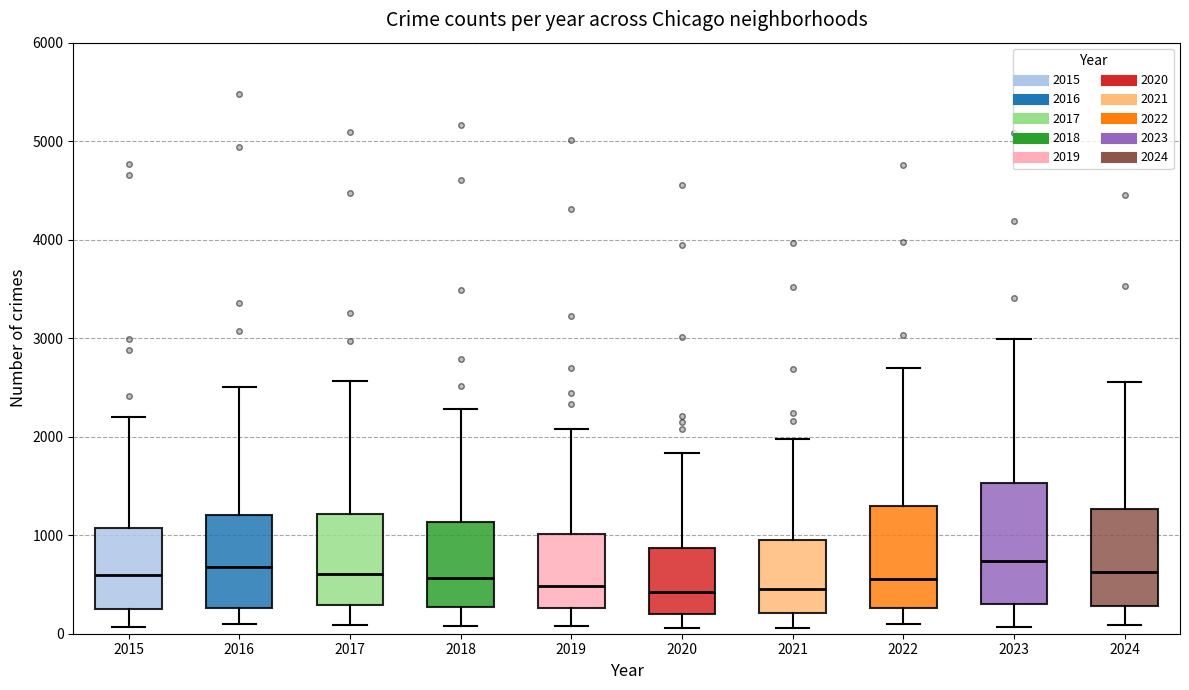

Where does the lower whisker of the box at x = 2018 end on the y-axis? The values are not printed on the chart, so give them approximately, as read against the axis.

100